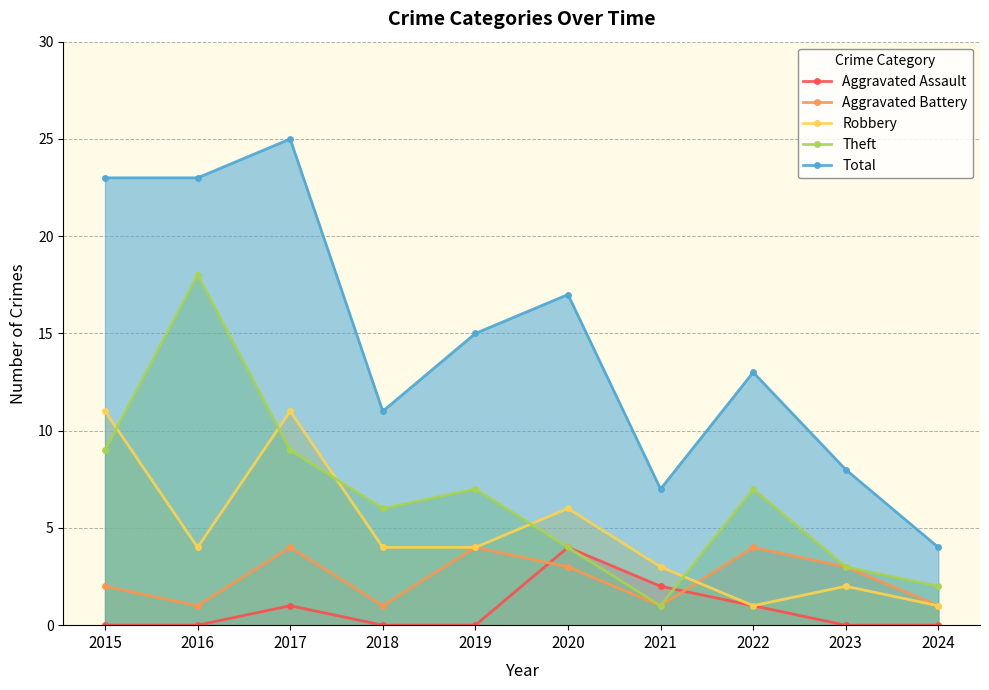

What is the difference between the Total values at 2016 and 2024?

19